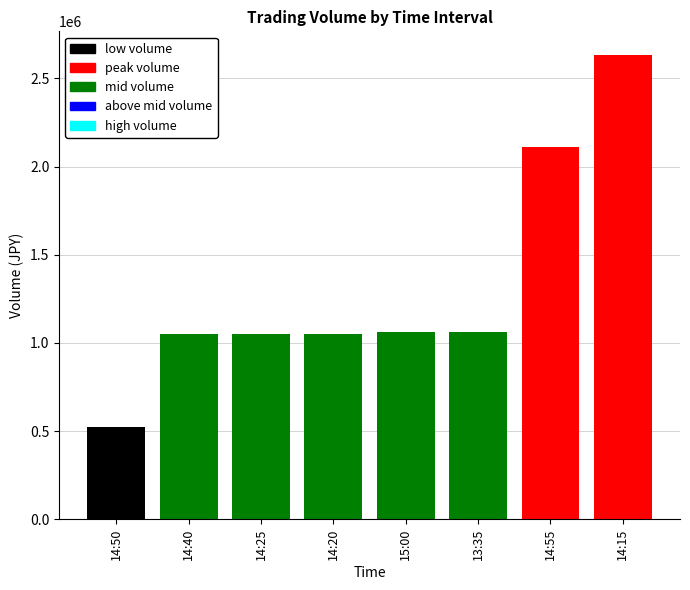

What is the minimum value shown in the chart?

525000